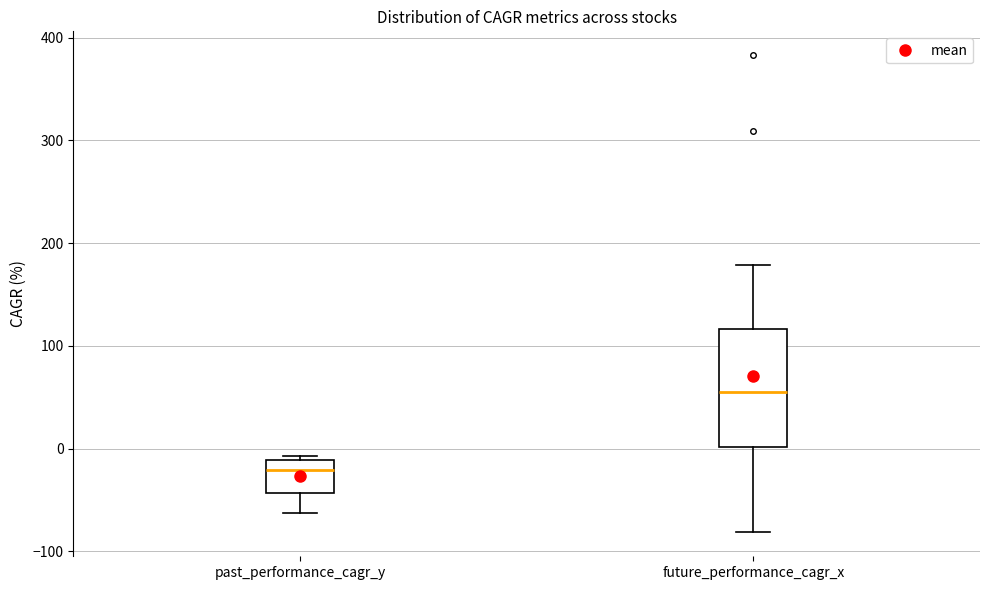

Where is the lower edge of the box for future_performance_cagr_x on the y-axis? The values are not printed on the chart, so give them approximately, as read against the axis.

0